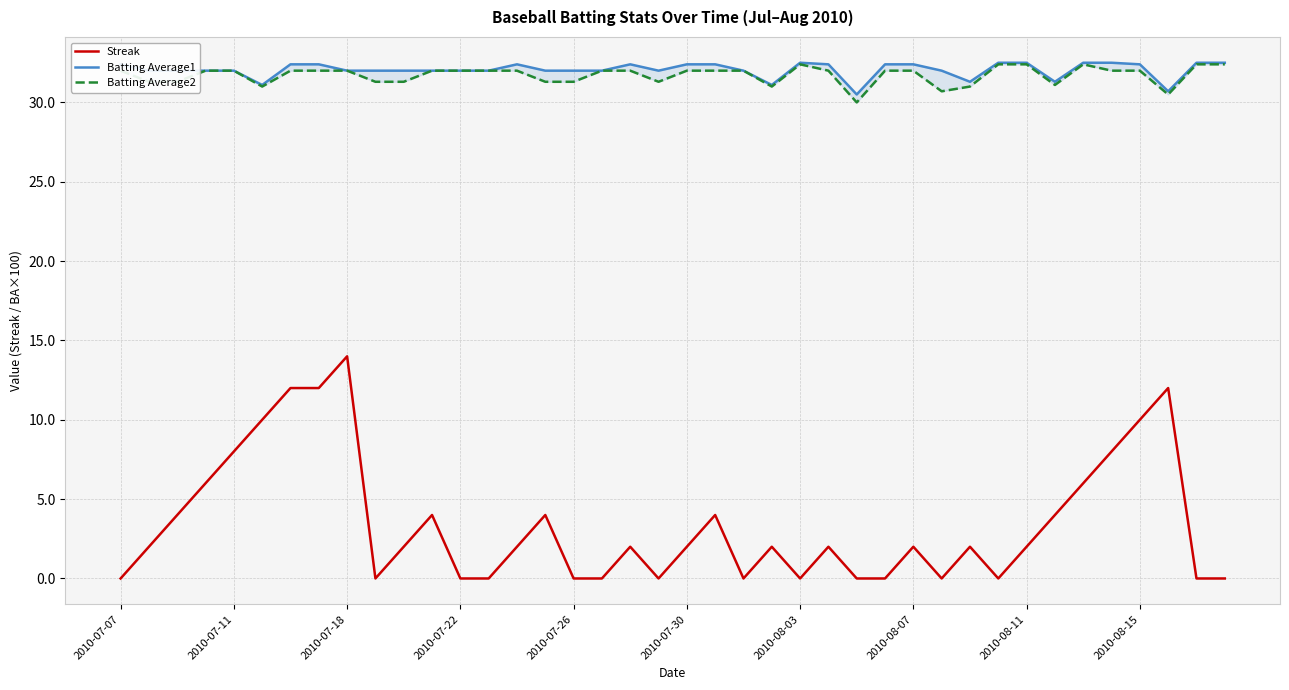

True or false: Batting Average1 and Batting Average2 intersect in this chart.

False